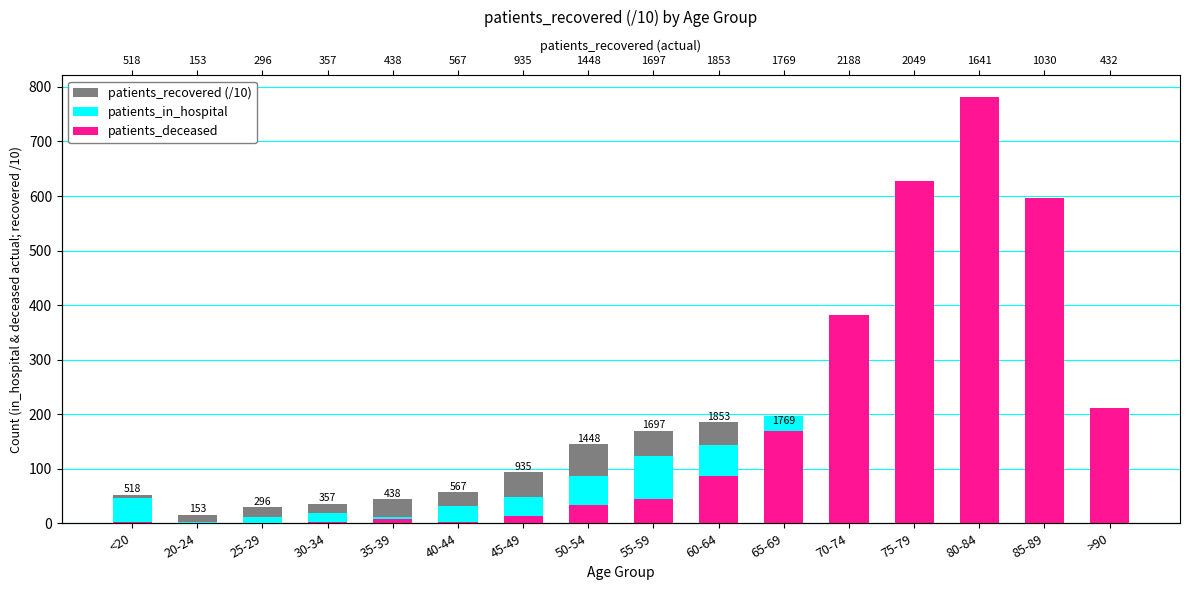

Which series changed the most between 65-69 and 70-74?

patients_deceased